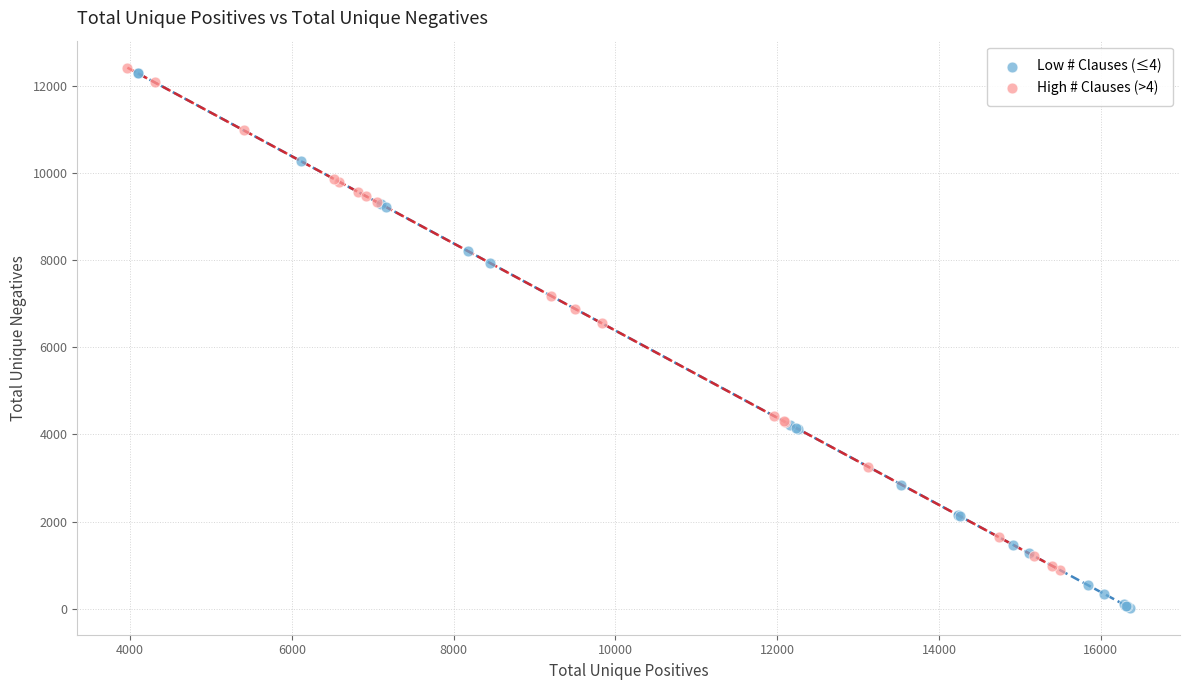

What are all the series names shown in the legend?

Low # Clauses (≤4), High # Clauses (>4)